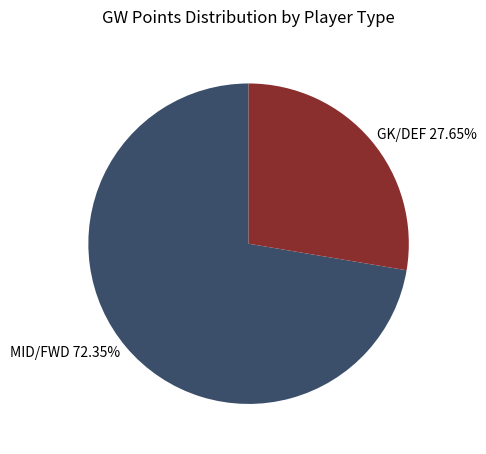

Is there a majority slice in this chart?

Yes